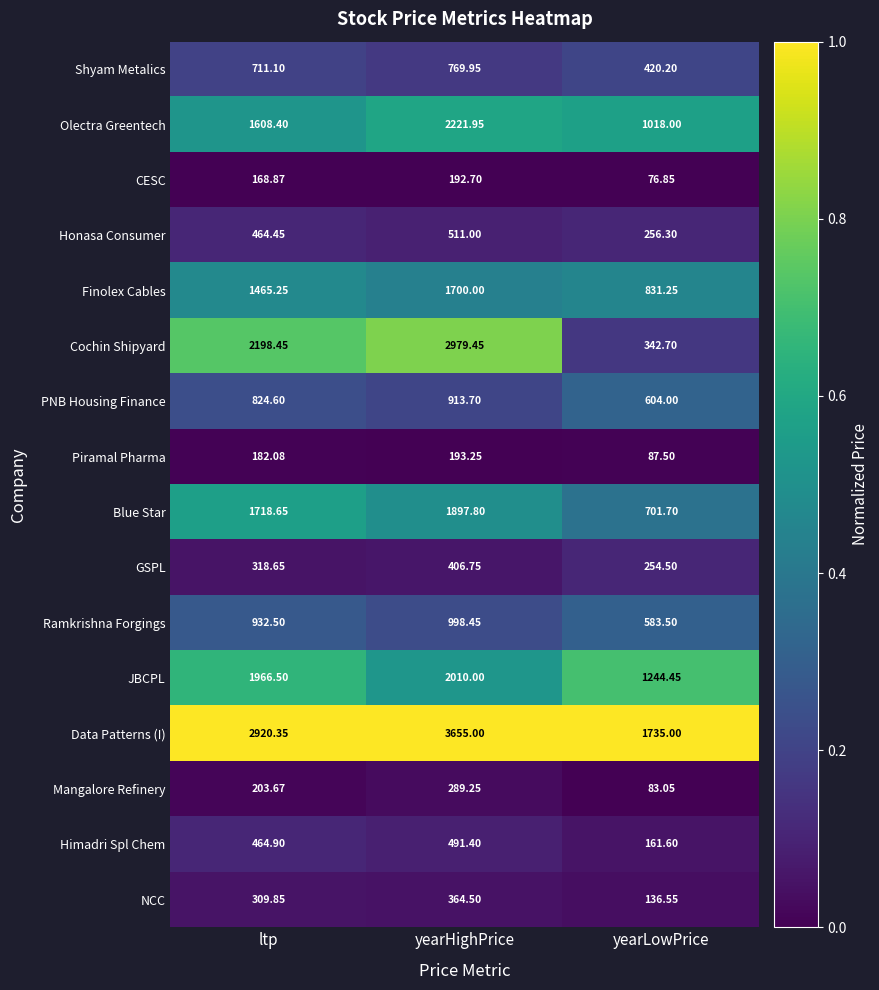

At which category is the sum across all series the highest?

yearHighPrice